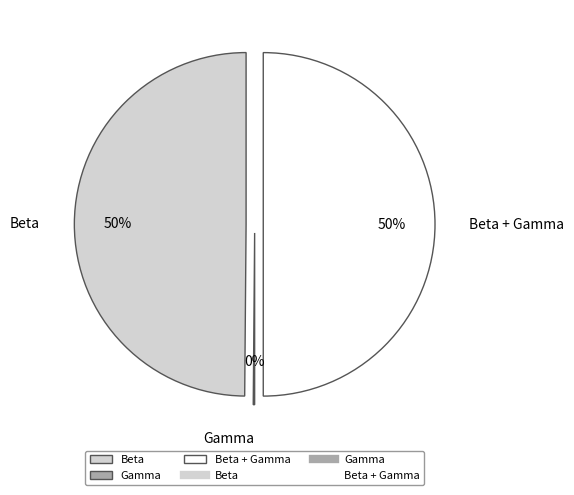

The Gamma slice represents 10% of the pie. True or false?

False